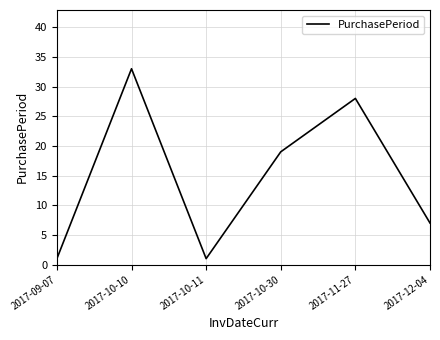

Between 2017-10-10 and 2017-11-27, which is larger?

2017-10-10